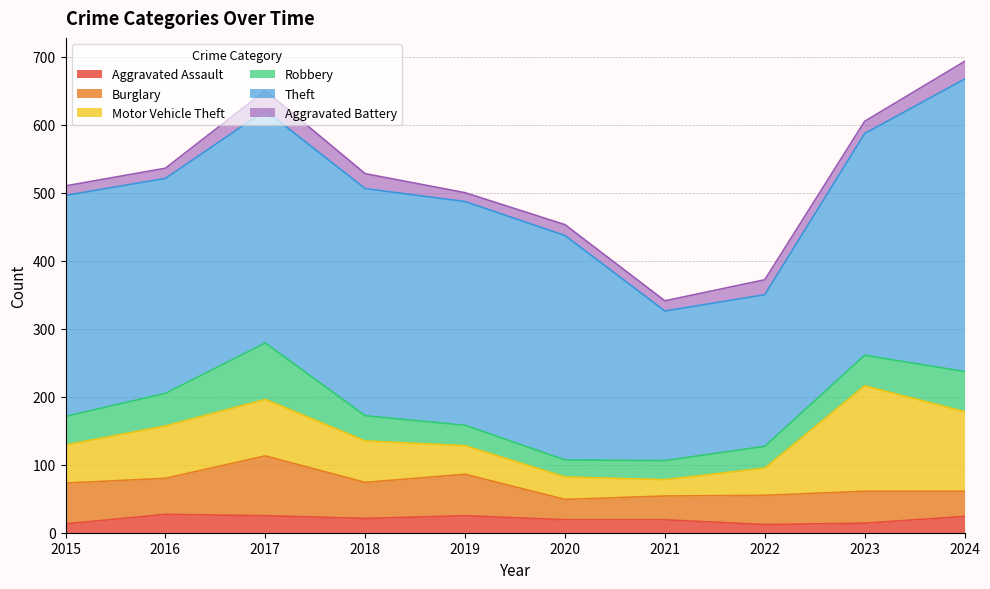

True or false: Burglary and Motor Vehicle Theft cross at least once.

True